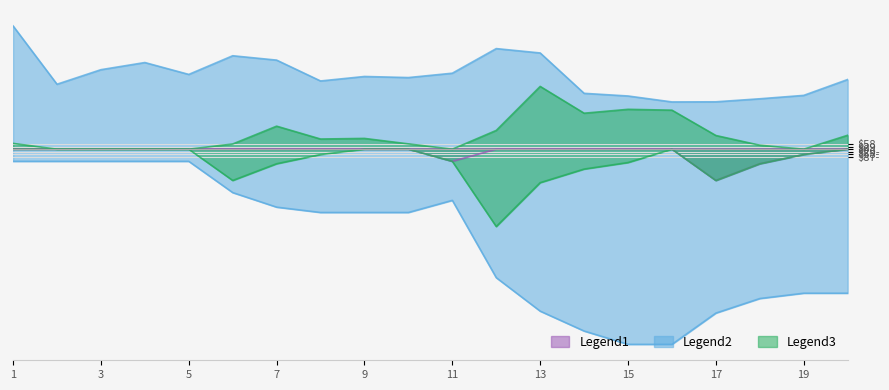

How many interior local peaks does the Legend2 series have?

4